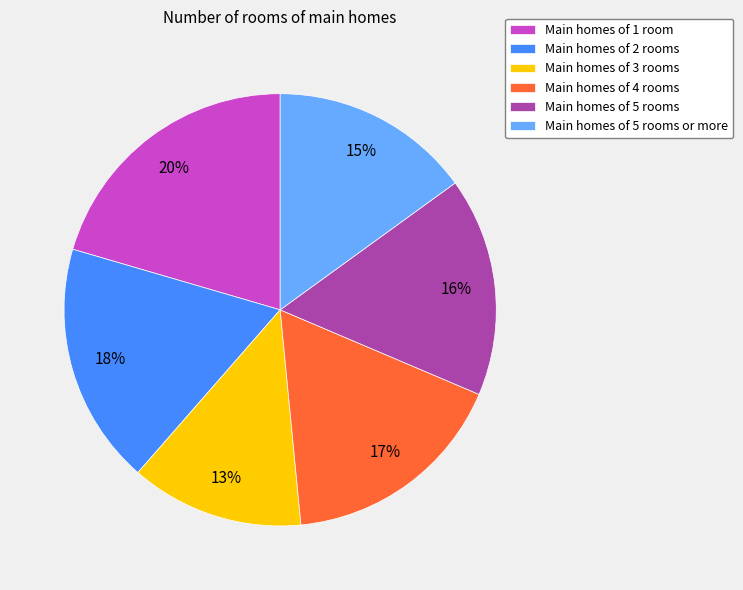

Is the sum of Main homes of 1 room and Main homes of 5 rooms greater than half?

No